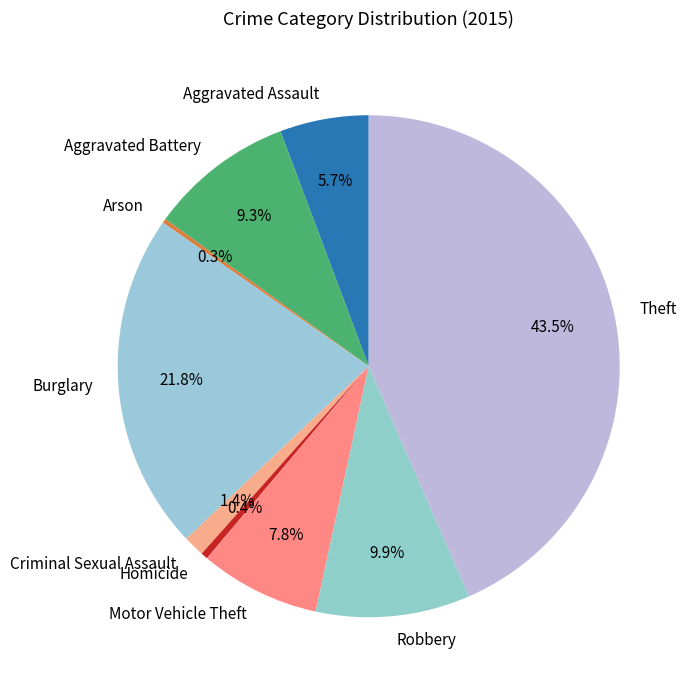

Is there any slice that represents more than half of the pie?

No